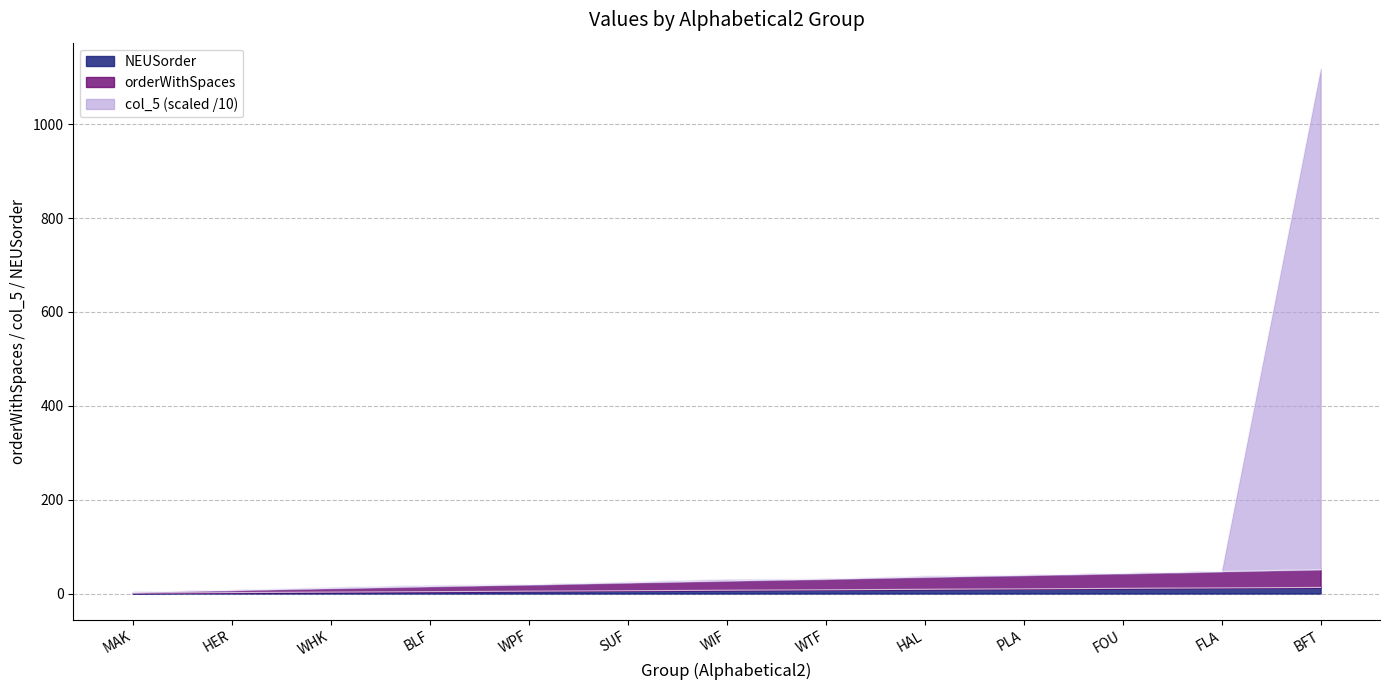

Which has a higher value, WPF or BFT?

BFT